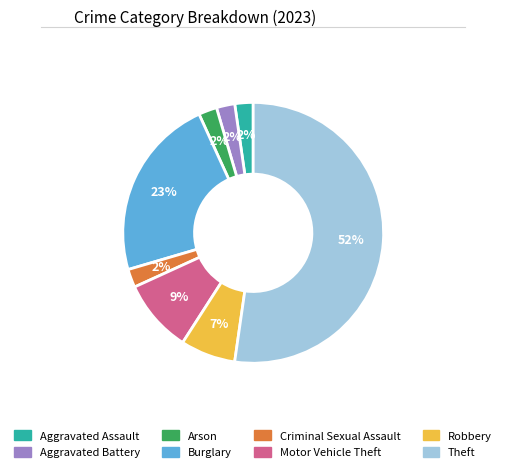

The Burglary slice represents 9% of the pie. True or false?

False